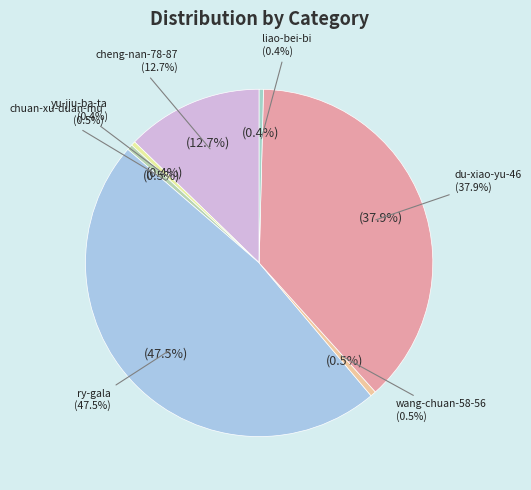

Which has a higher value, du-xiao-yu-46 or liao-bei-bi?

du-xiao-yu-46